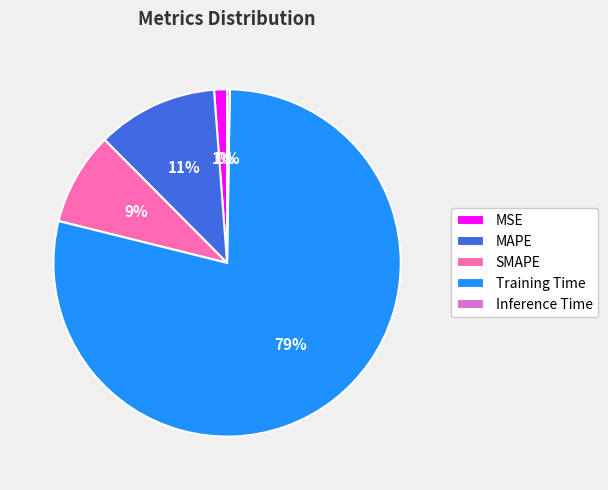

True or false: MAPE accounts for 11% of the total.

True